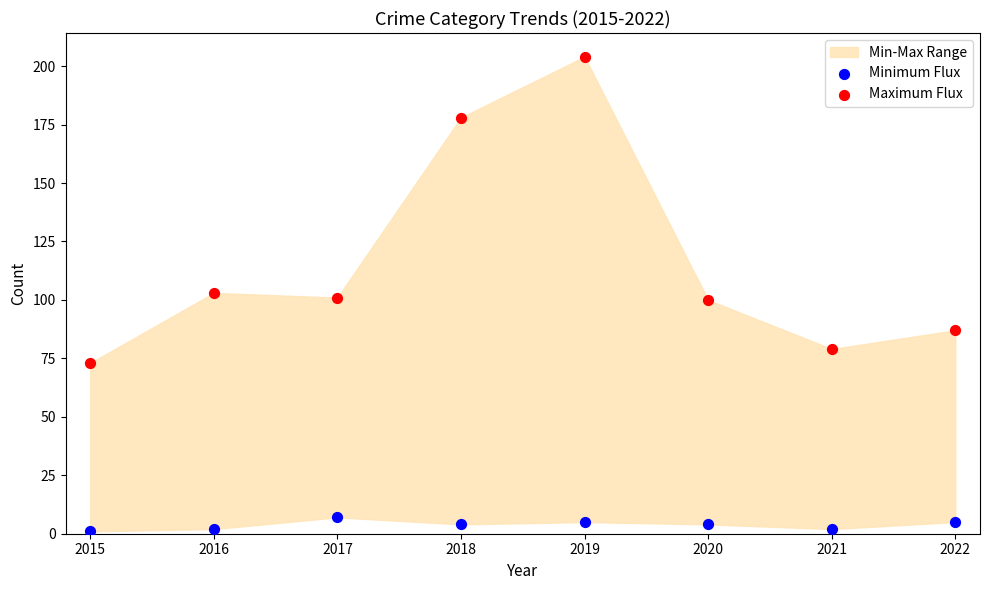

Across all data points, what is the range of Y values (max minus min)?

203